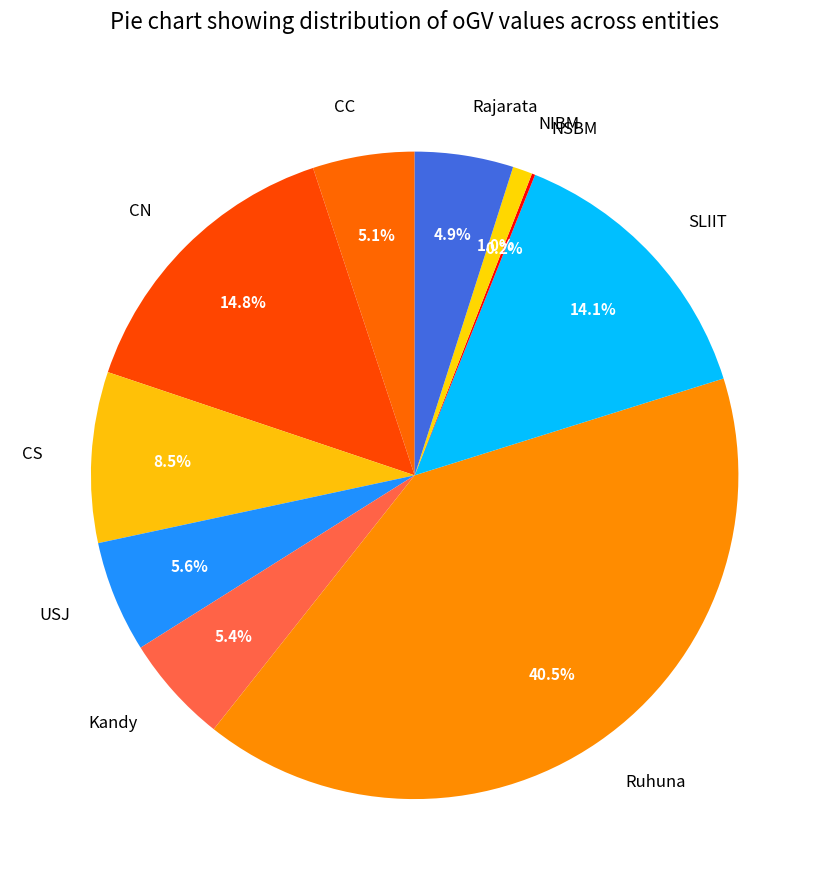

Does CN account for over 50% of the chart?

No